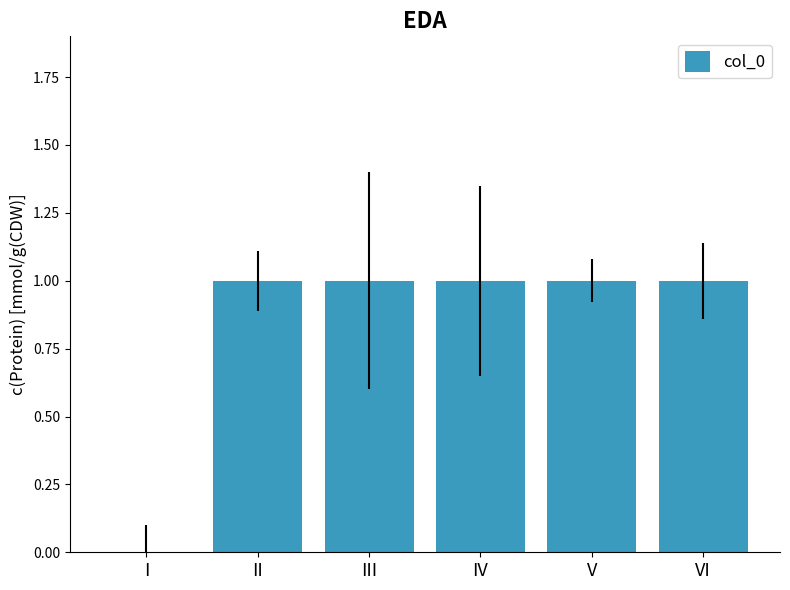

Approximately how many times larger is the value at IV compared to V?

1.0